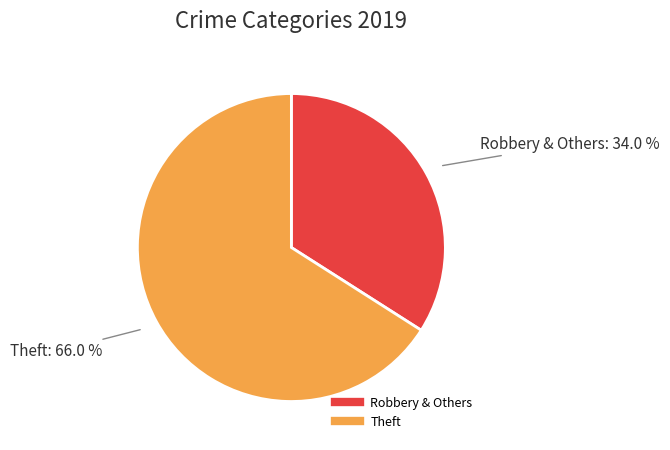

Count the number of slices in the pie.

2